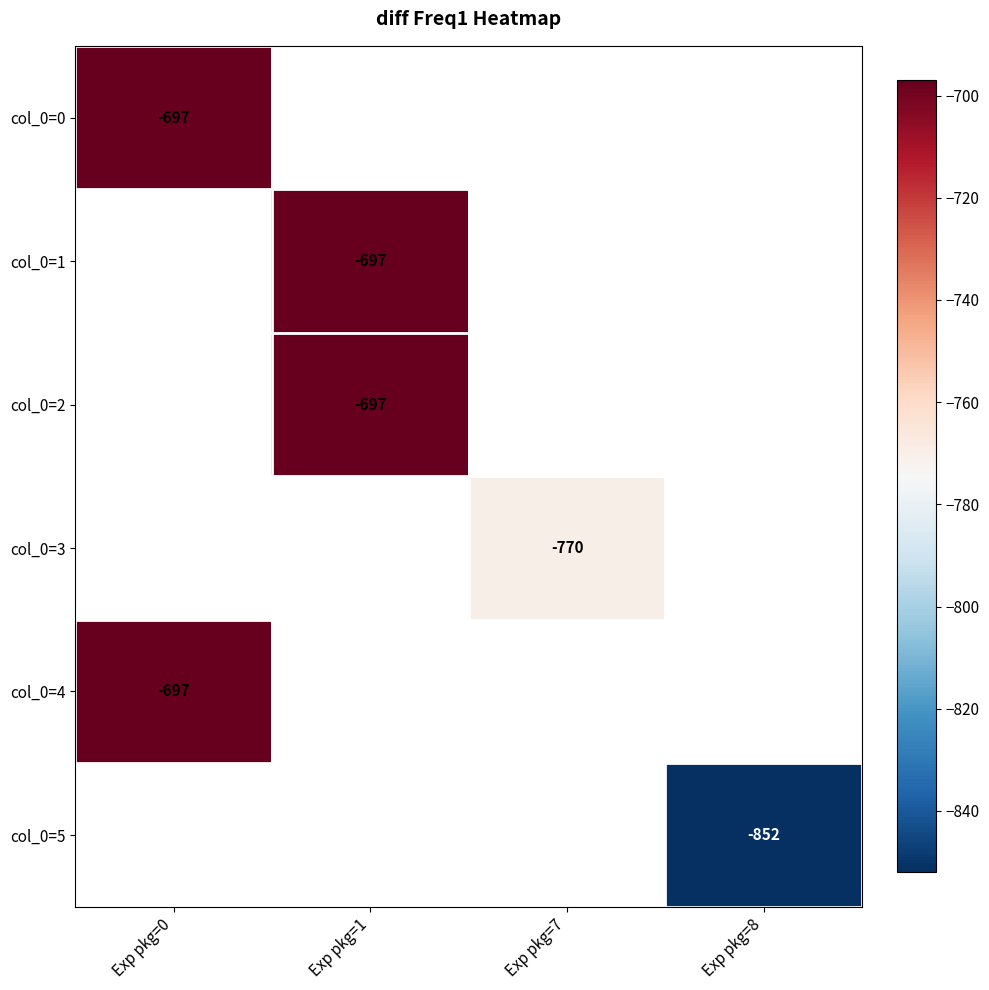

At how many categories does at least one series exceed -761?

2